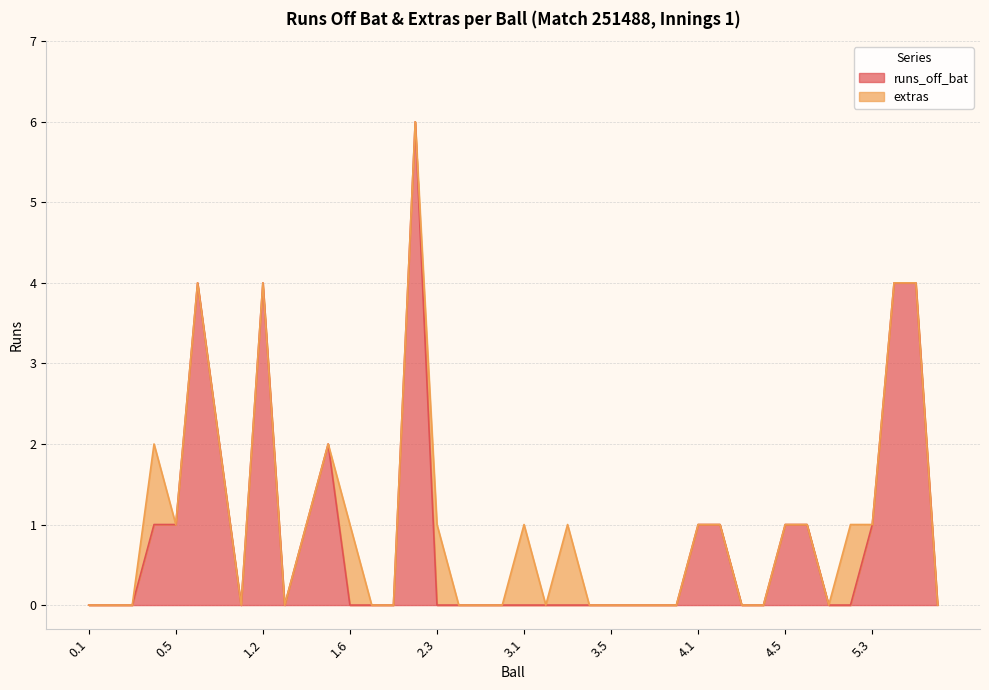

What is the difference between the maximum and minimum values?

6